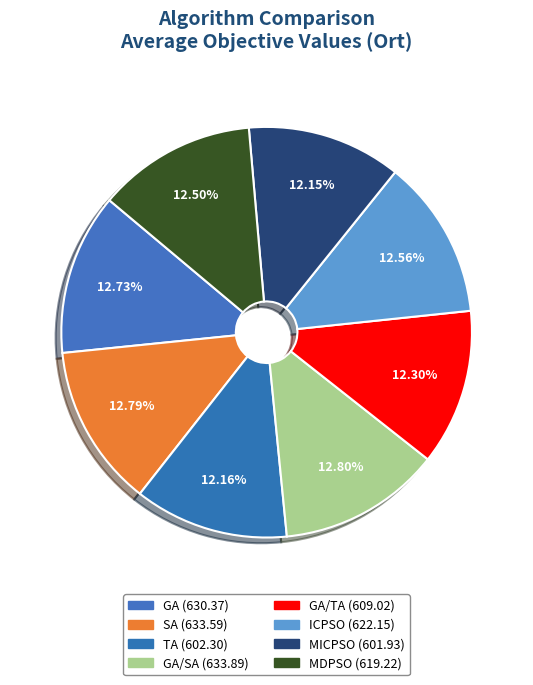

How many segments does this pie chart have?

8